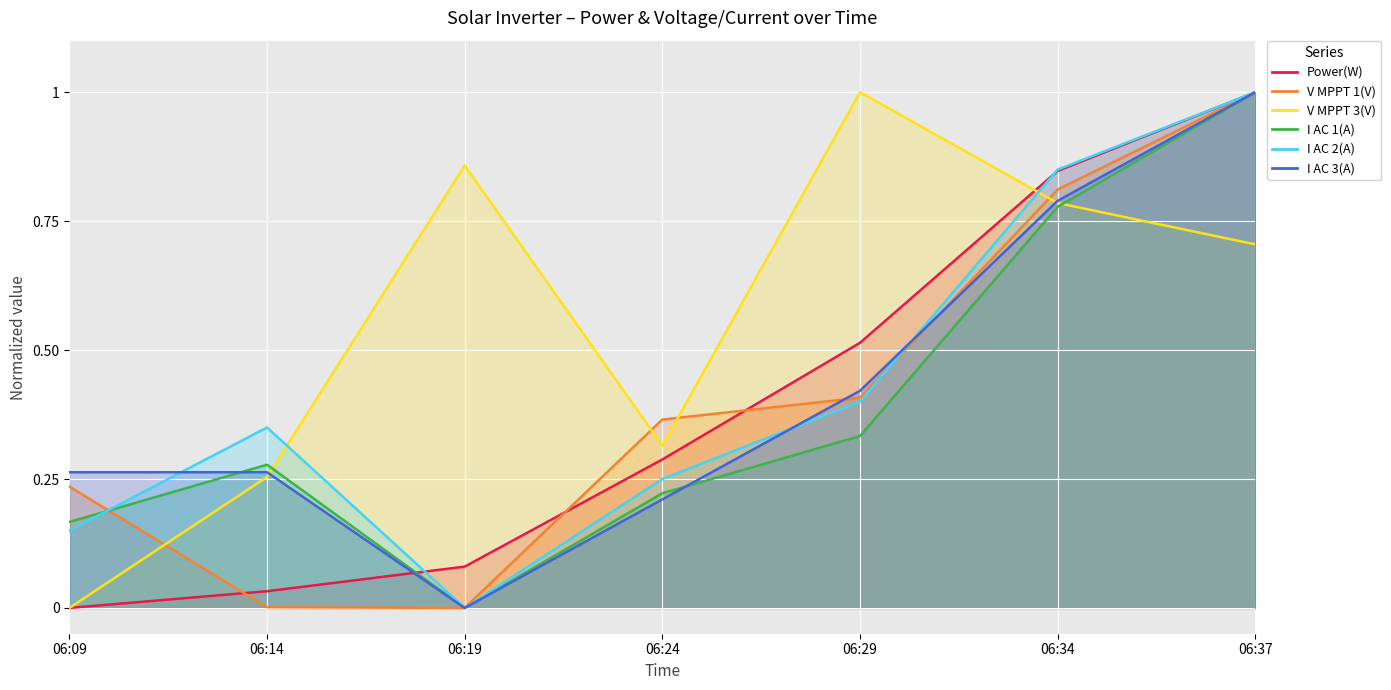

At which category is the sum across all series the highest?

06:37